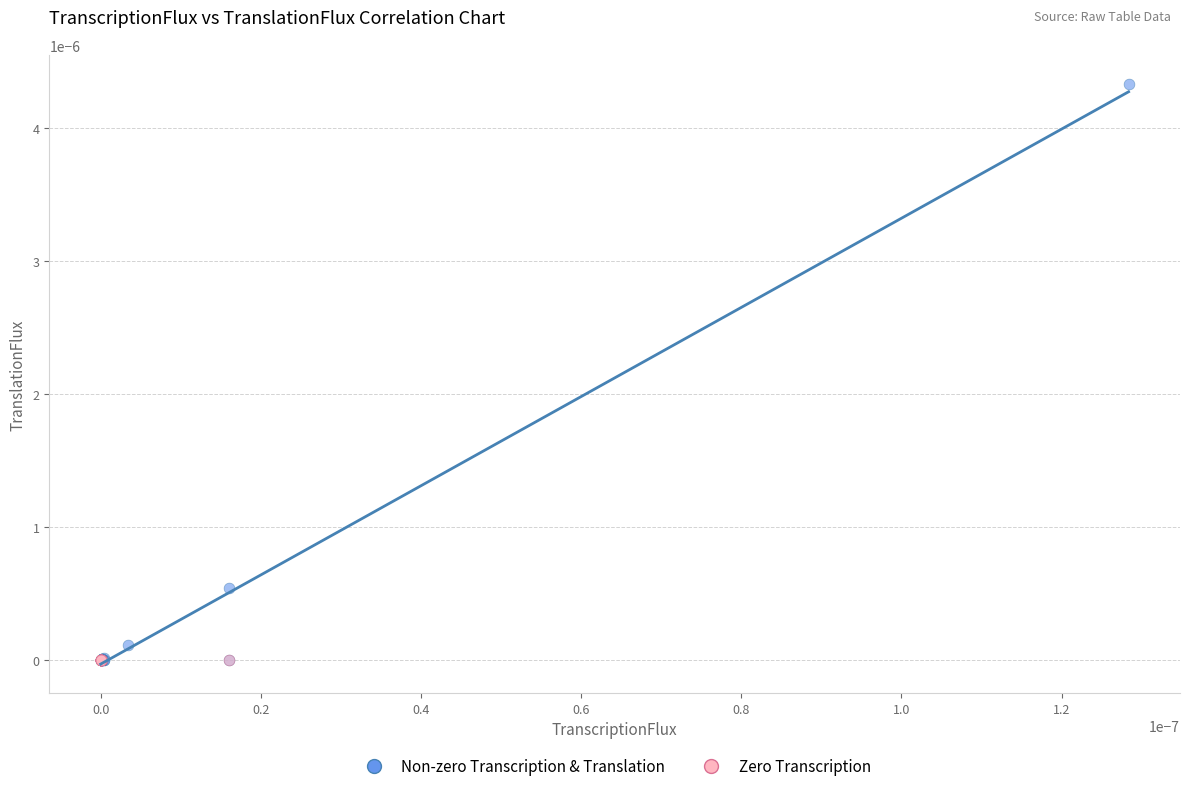

Which series reaches the maximum Y coordinate?

Non-zero Transcription & Translation